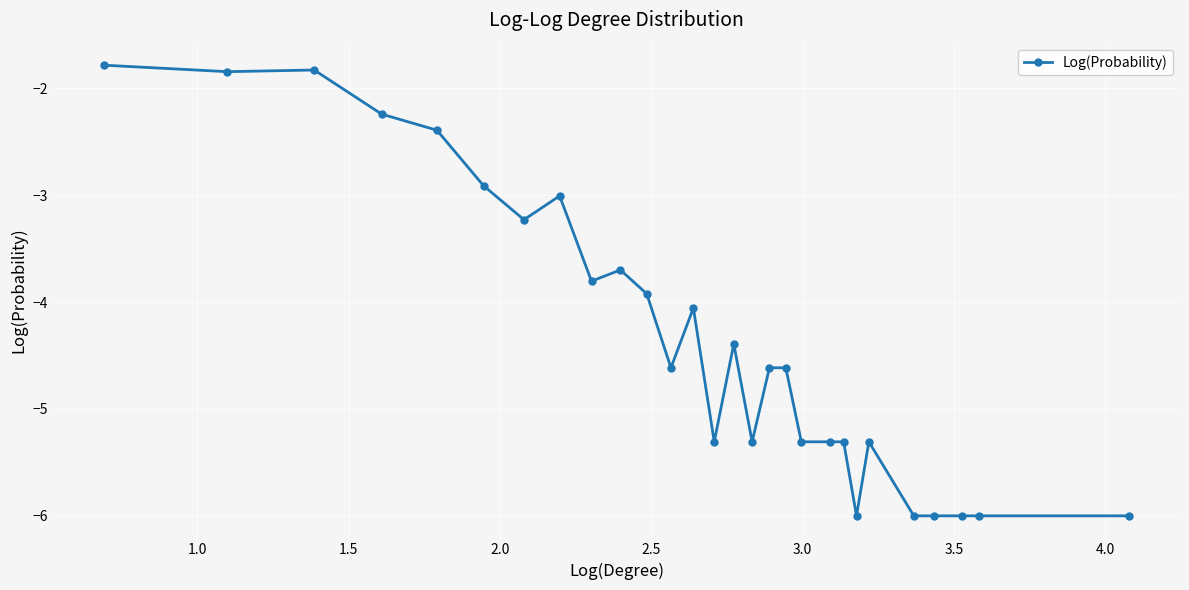

What is the minimum value shown in the chart?

-6.0